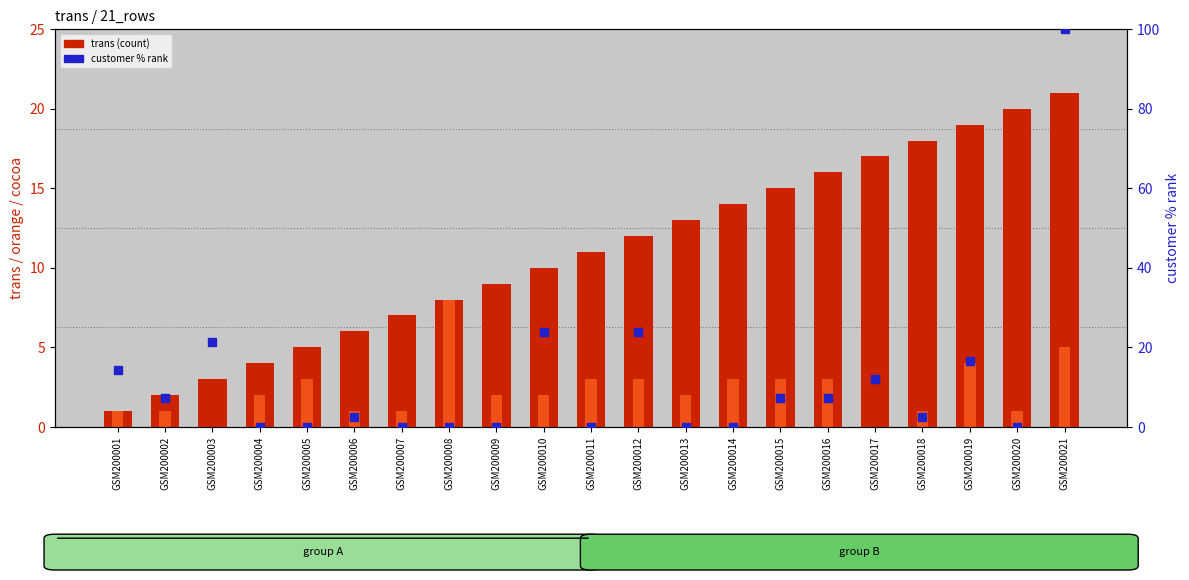

Which series has the largest total across all categories?

customer %